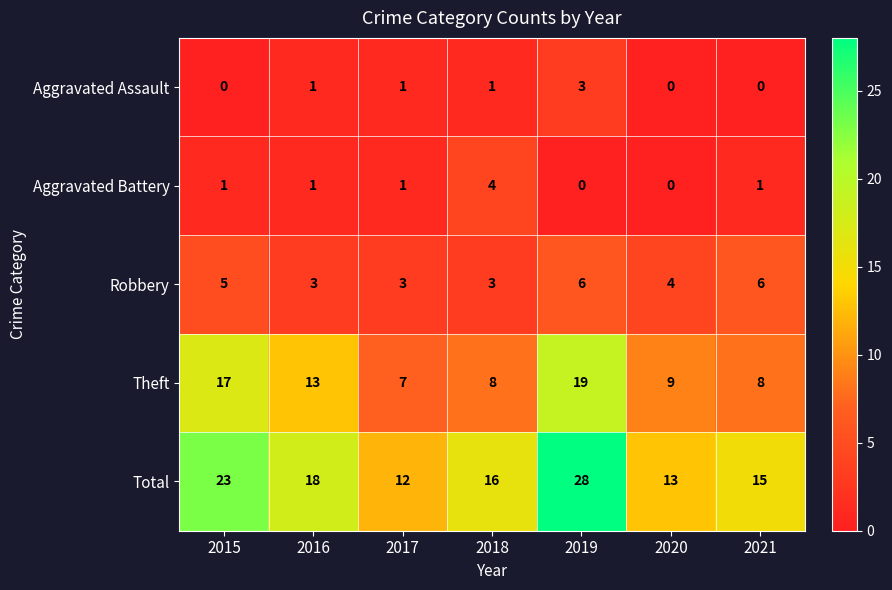

At which category is the sum across all series the highest?

2019